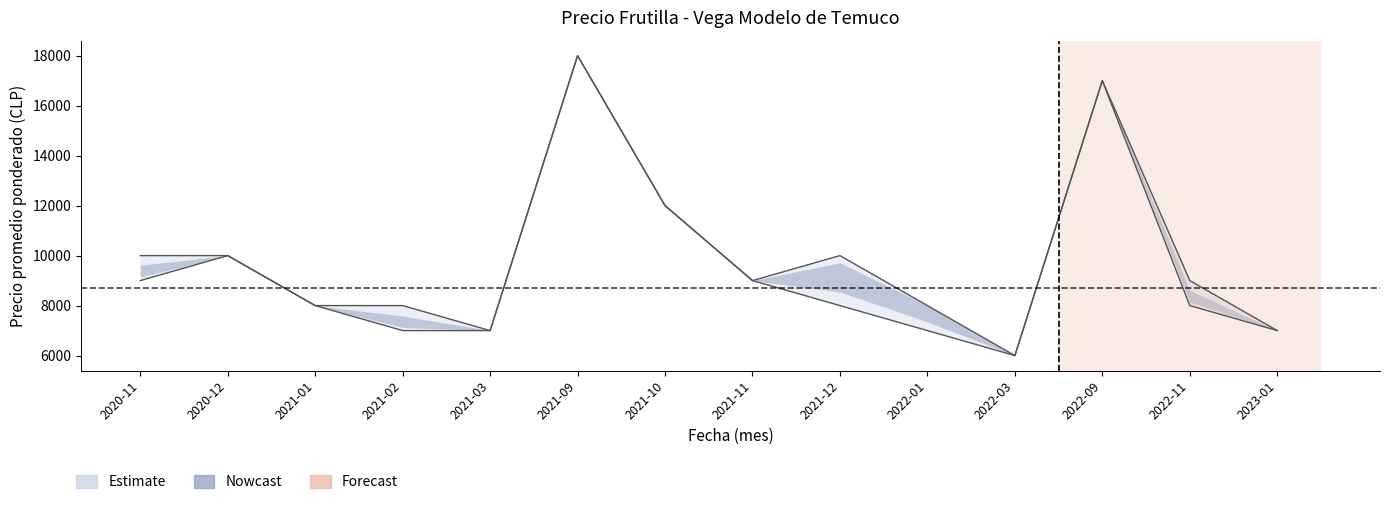

True or false: Precio promedio ponderado and Precio mínimo intersect in this chart.

False